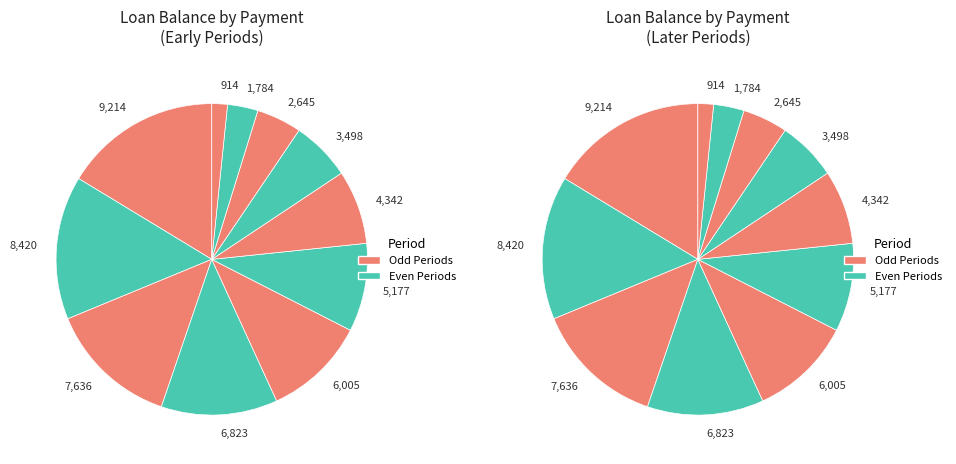

What is the total percentage of 7 and 10?

10.9%